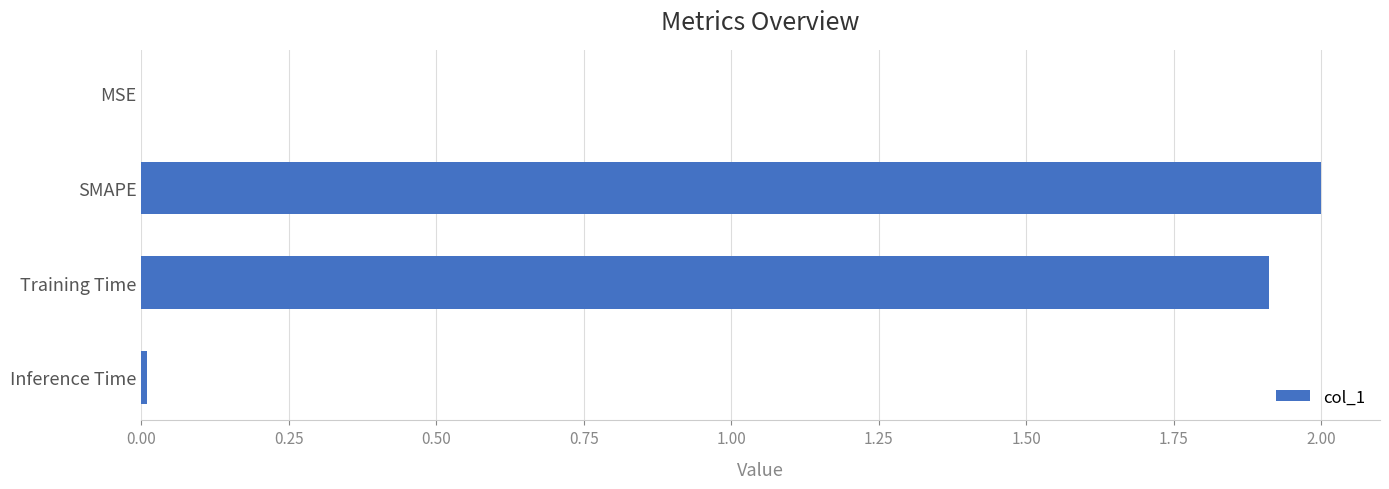

Which category has the highest value across all series?

SMAPE